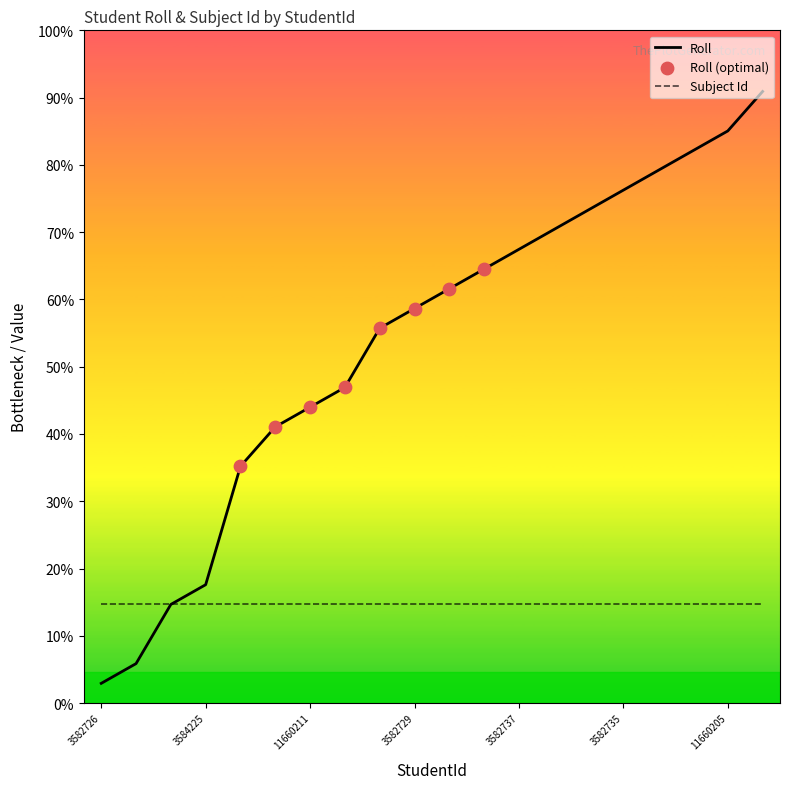

Does the chart have visible grid lines?

No